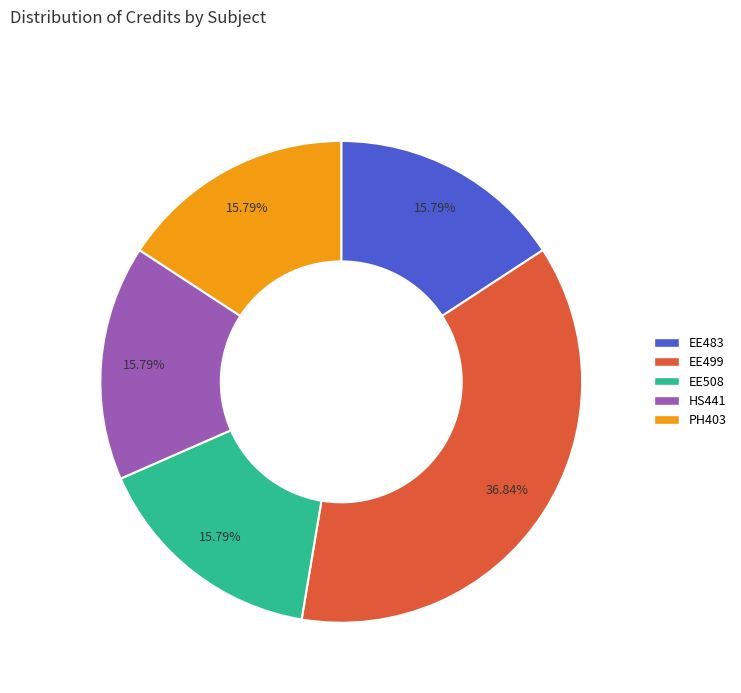

Count the number of slices in the pie.

5